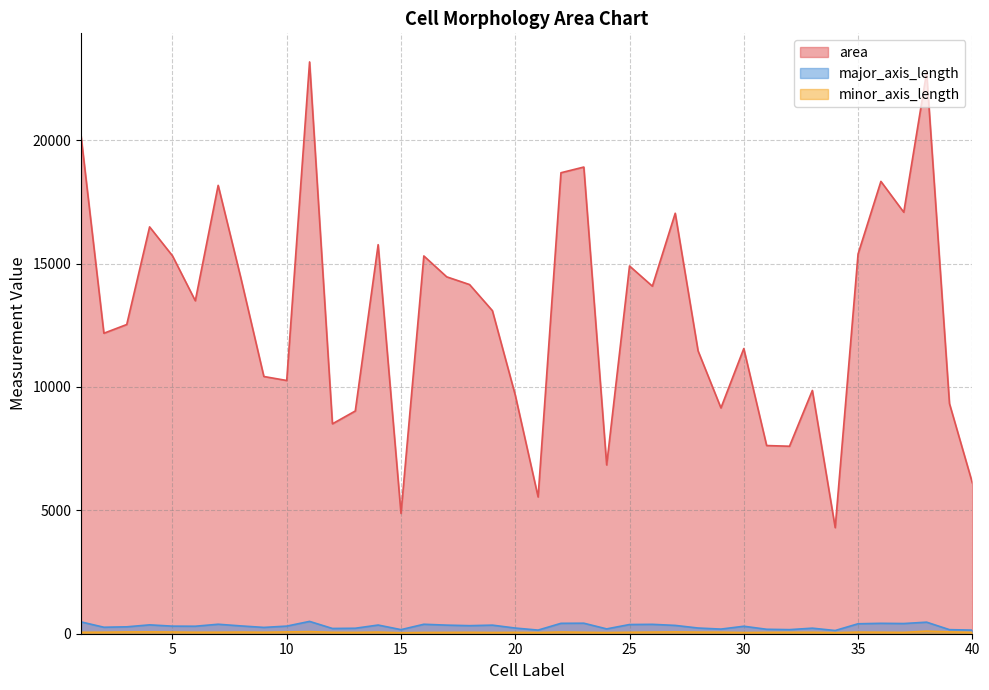

How many lines are shown in the chart?

3